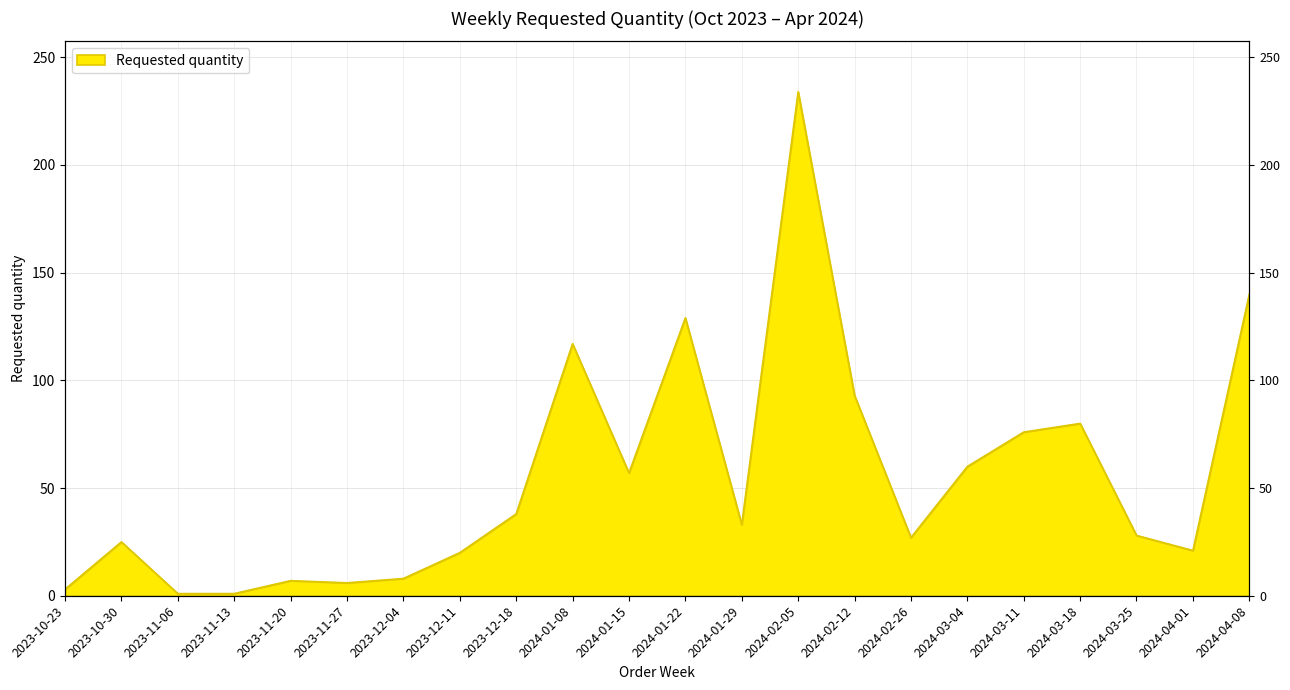

Reading left to right, what are all the values shown in this chart?

2023-10-23=3	2023-10-30=25	2023-11-06=1	2023-11-13=1	2023-11-20=7	2023-11-27=6	2023-12-04=8	2023-12-11=20	2023-12-18=38	2024-01-08=117	2024-01-15=57	2024-01-22=129	2024-01-29=33	2024-02-05=234	2024-02-12=93	2024-02-26=27	2024-03-04=60	2024-03-11=76	2024-03-18=80	2024-03-25=28	2024-04-01=21	2024-04-08=140